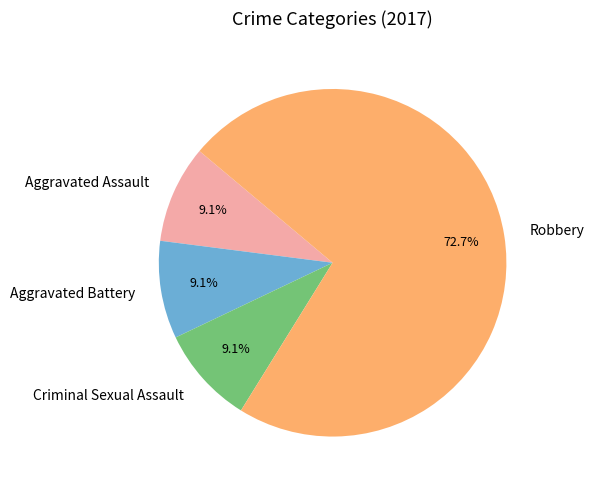

How many segments does this pie chart have?

4